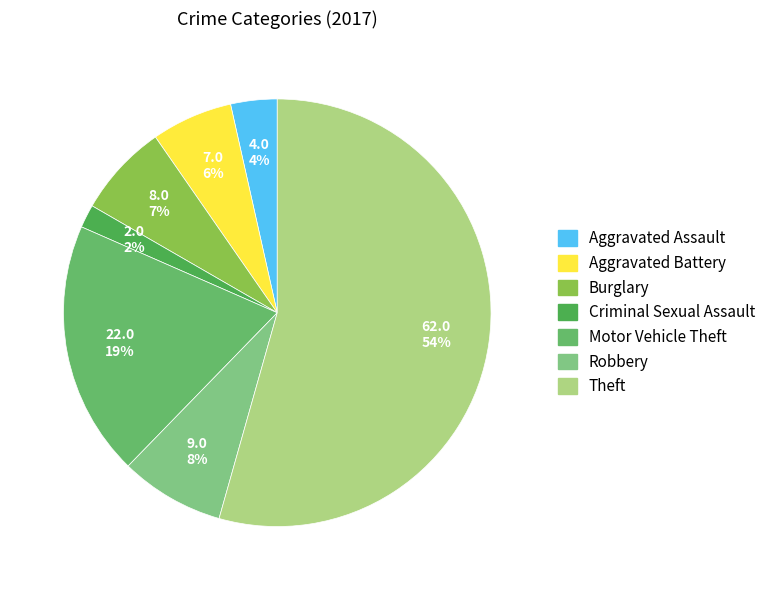

Between Criminal Sexual Assault and Robbery, which is larger?

Robbery